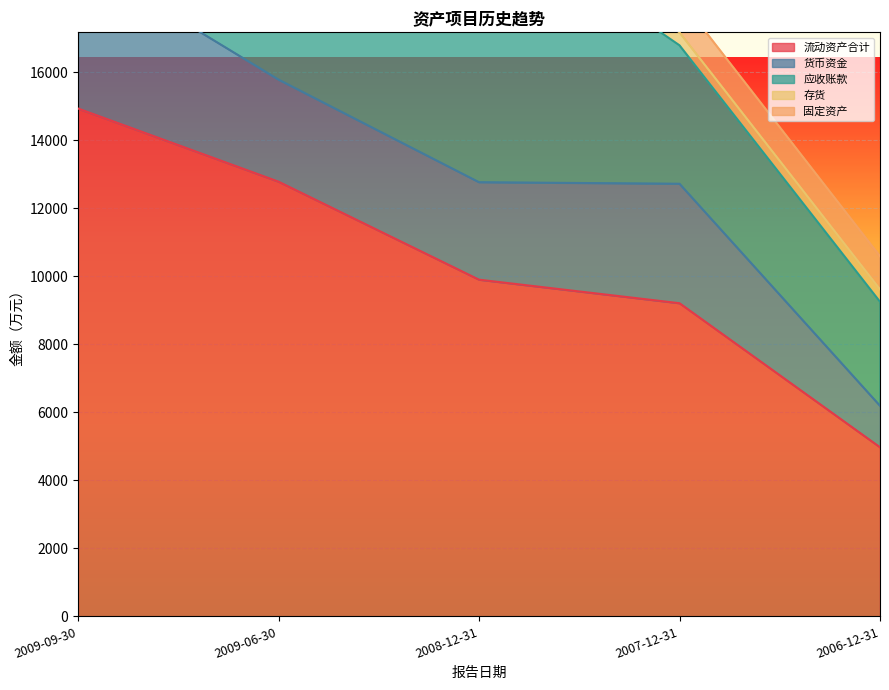

What is the greatest value displayed?

14930